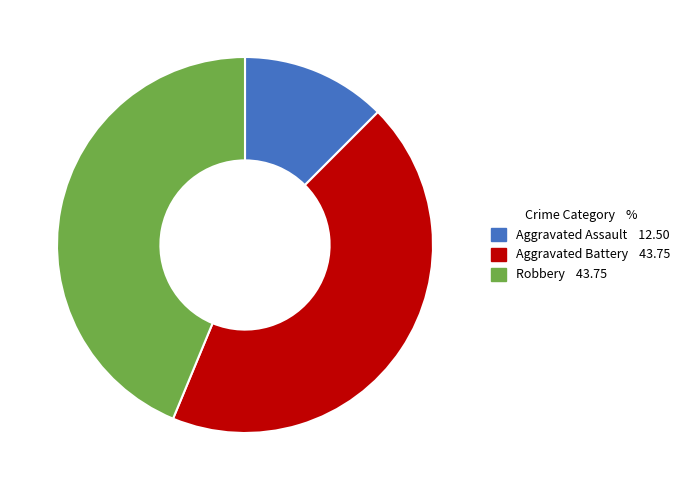

Is there any slice that represents more than half of the pie?

No